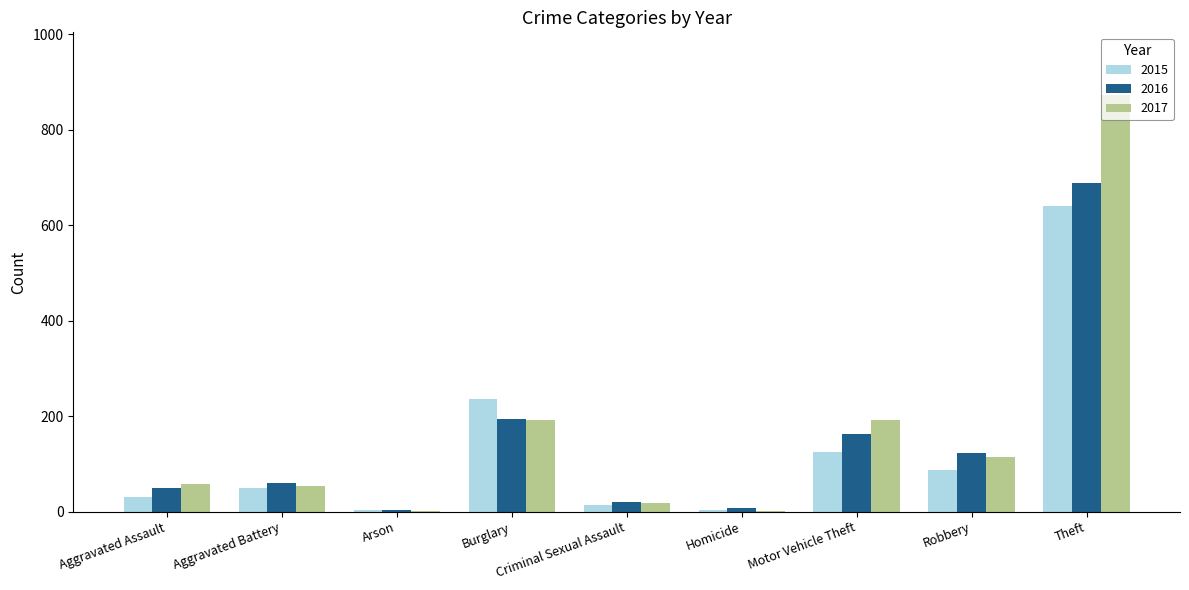

Between Aggravated Assault and Burglary, which series saw the biggest shift?

2015